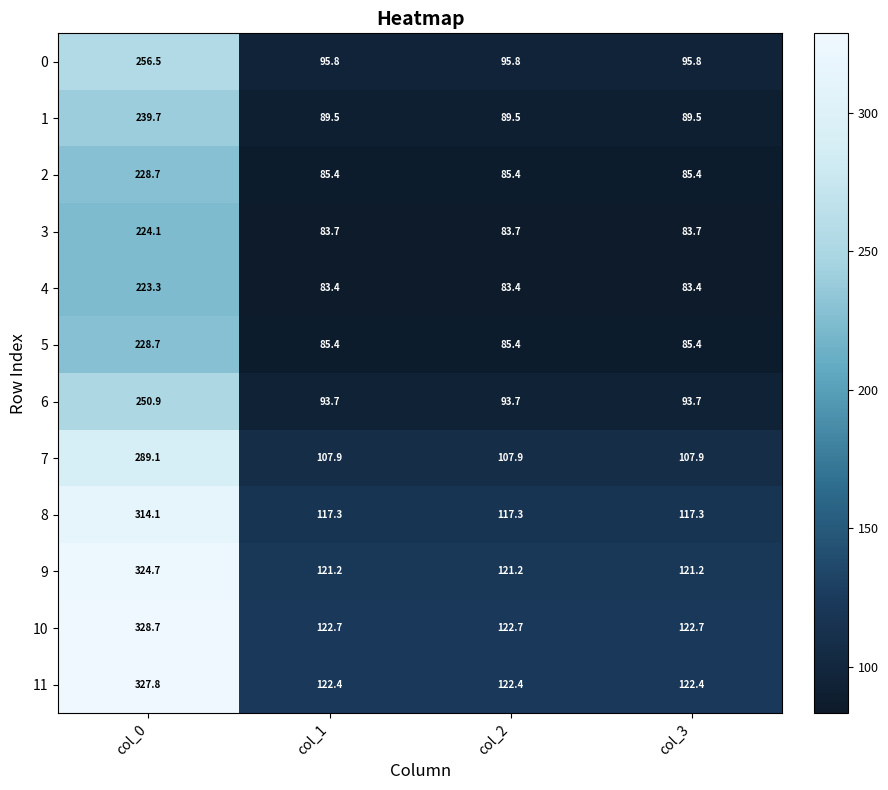

True or false: 4 has a value of 132.3 at col_0.

False